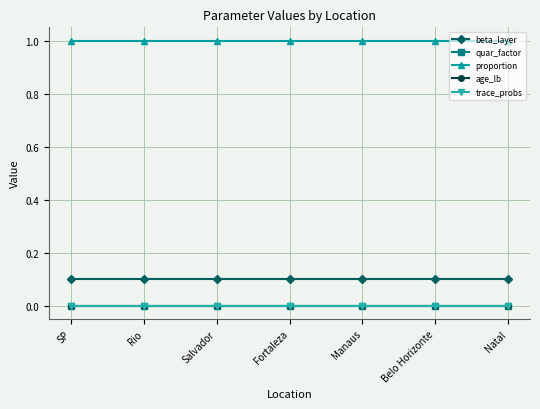

What position from the left is SP?

1